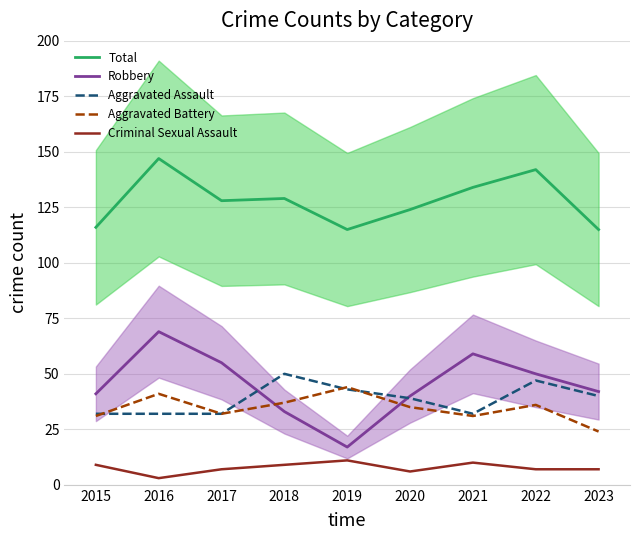

Between 2016 and 2020, which series saw the biggest shift?

Robbery